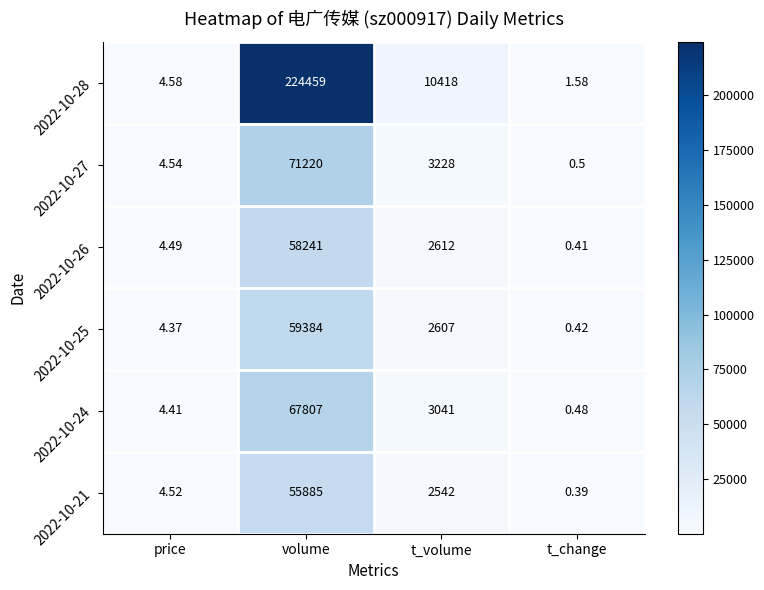

At which label does 2022-10-26 reach its minimum?

t_change